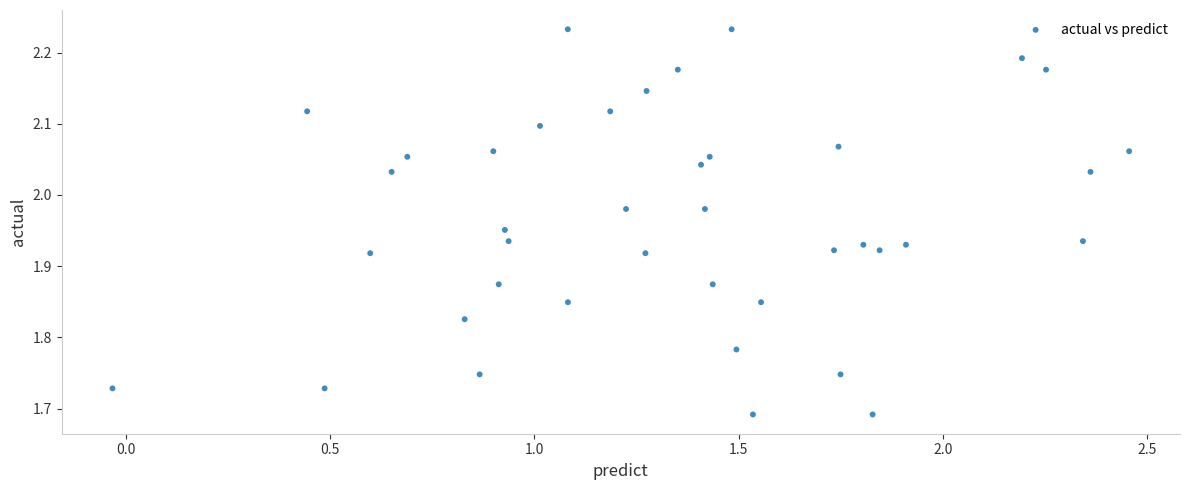

What is the range of Y values (max minus min)?

0.5